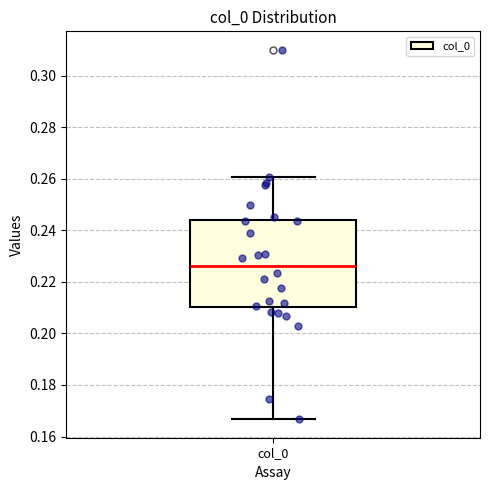

Transcribe this box plot: give where the median line is, the range the box spans, and where the two whiskers end, as read against the y-axis. The values are not printed on the chart, so give them approximately, as read against the axis.

median 0.226, box 0.210 to 0.244, whiskers 0.166 to 0.260